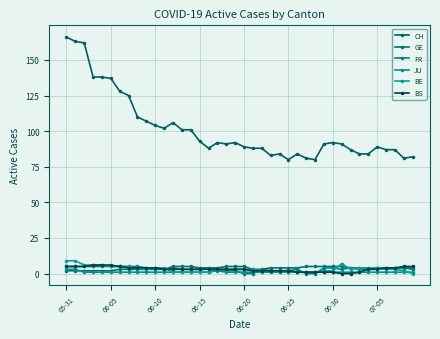

True or false: BE and FR intersect in this chart.

True